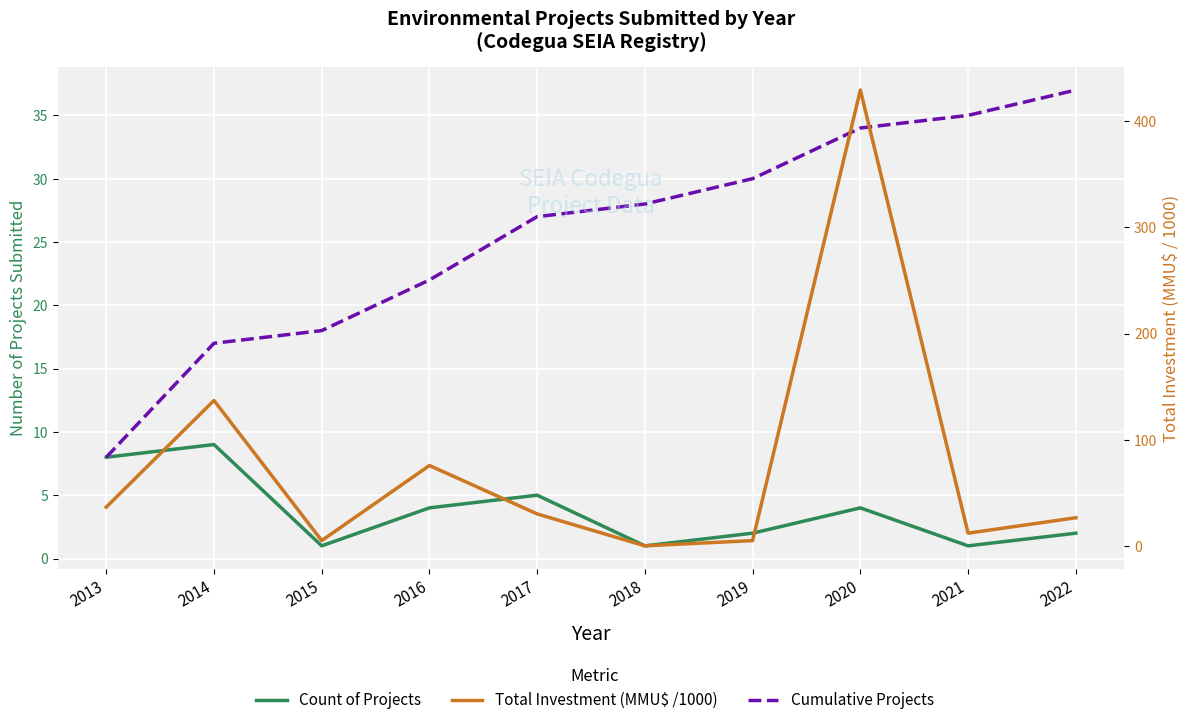

Is this an area chart (filled region under the line)?

No